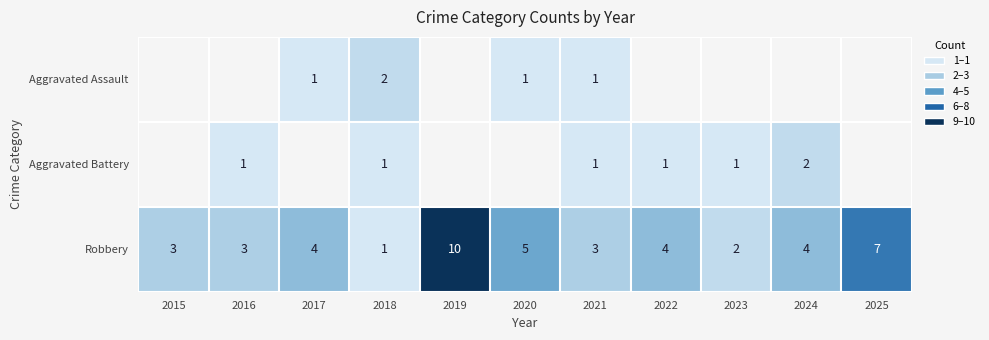

The value of Robbery at 2022 is 6. True or false?

False